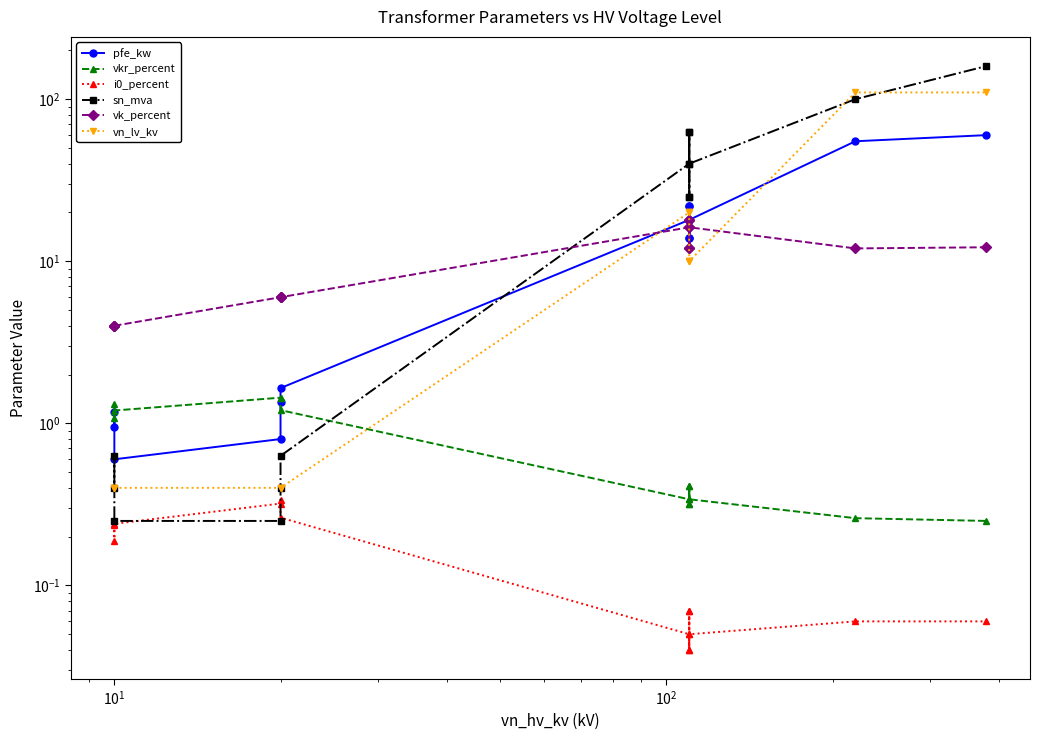

How many distinct data groups are displayed?

6